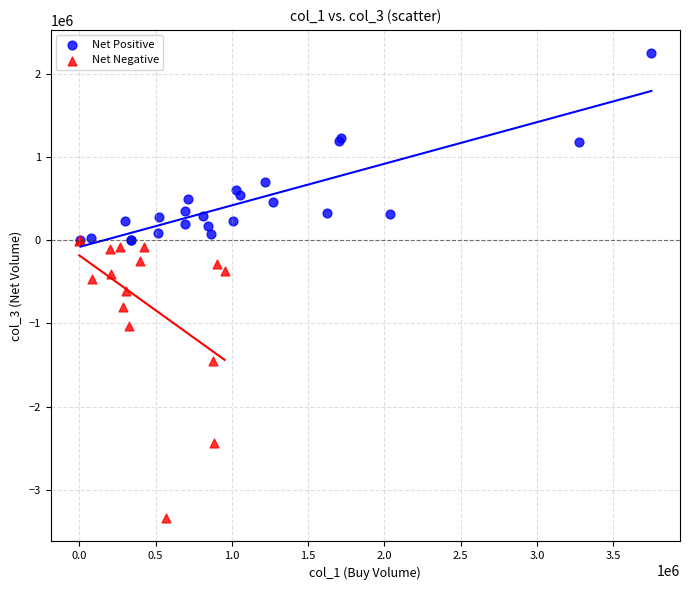

Which series reaches the maximum Y coordinate?

Net Positive